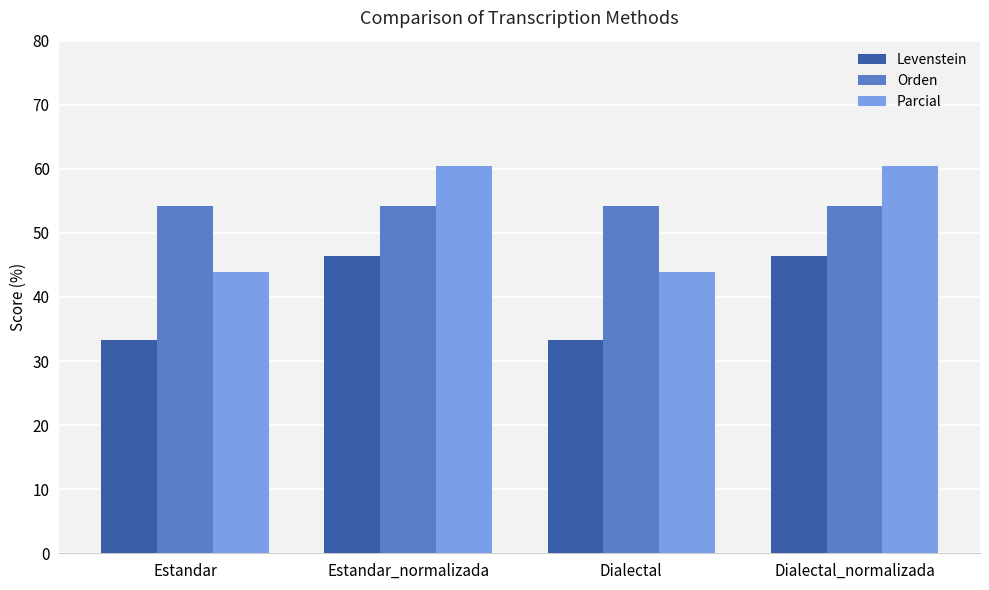

What position from the right is Estandar_normalizada?

3